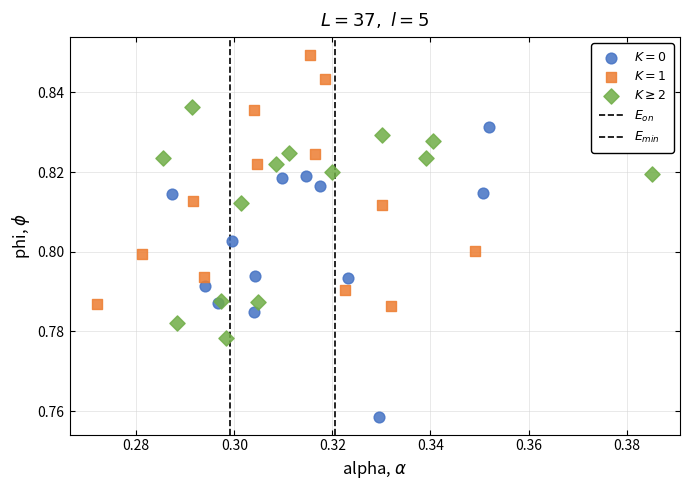

Which series contains the lowest Y value?

$K = 0$